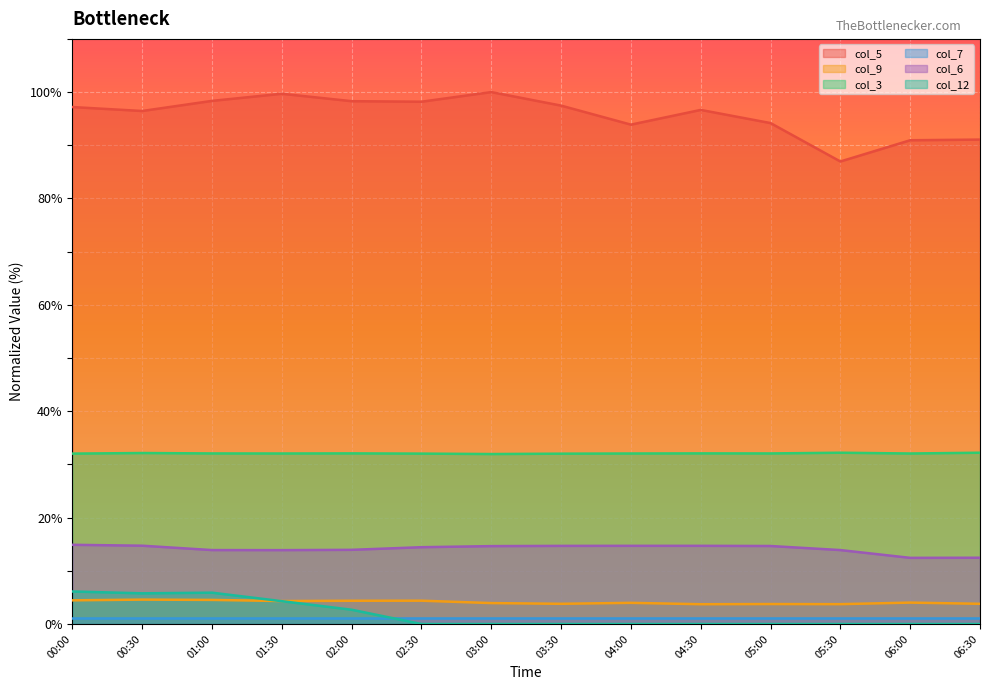

Where does the col_5 series first go above 97?

00:00